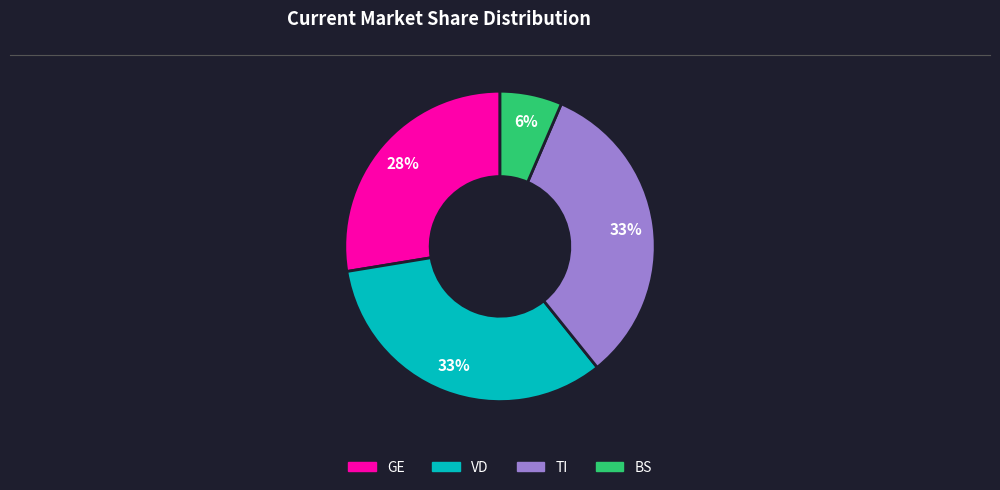

Is there any slice that represents more than half of the pie?

No